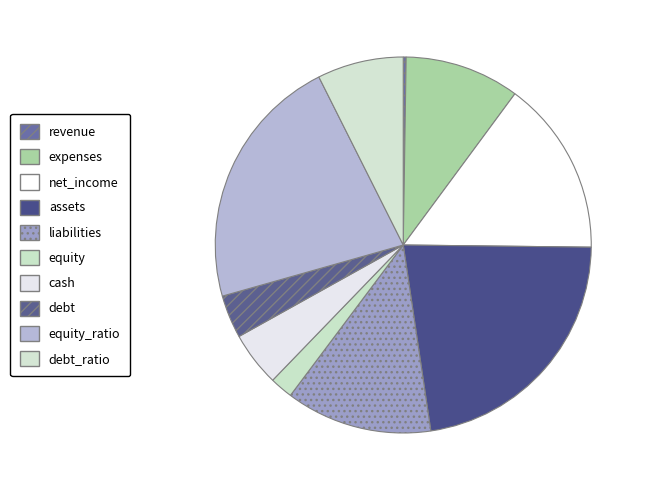

Combined, what portion of the pie is equity and net_income?

17.0%